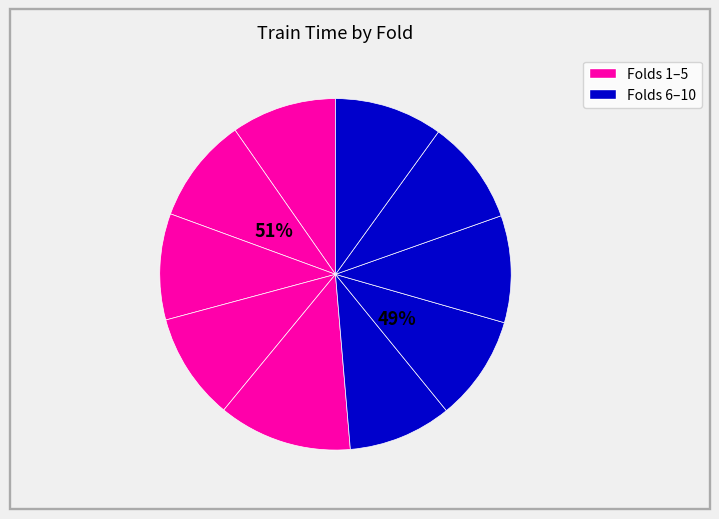

Between Fold 4 and Fold 5, which is larger?

Fold 5